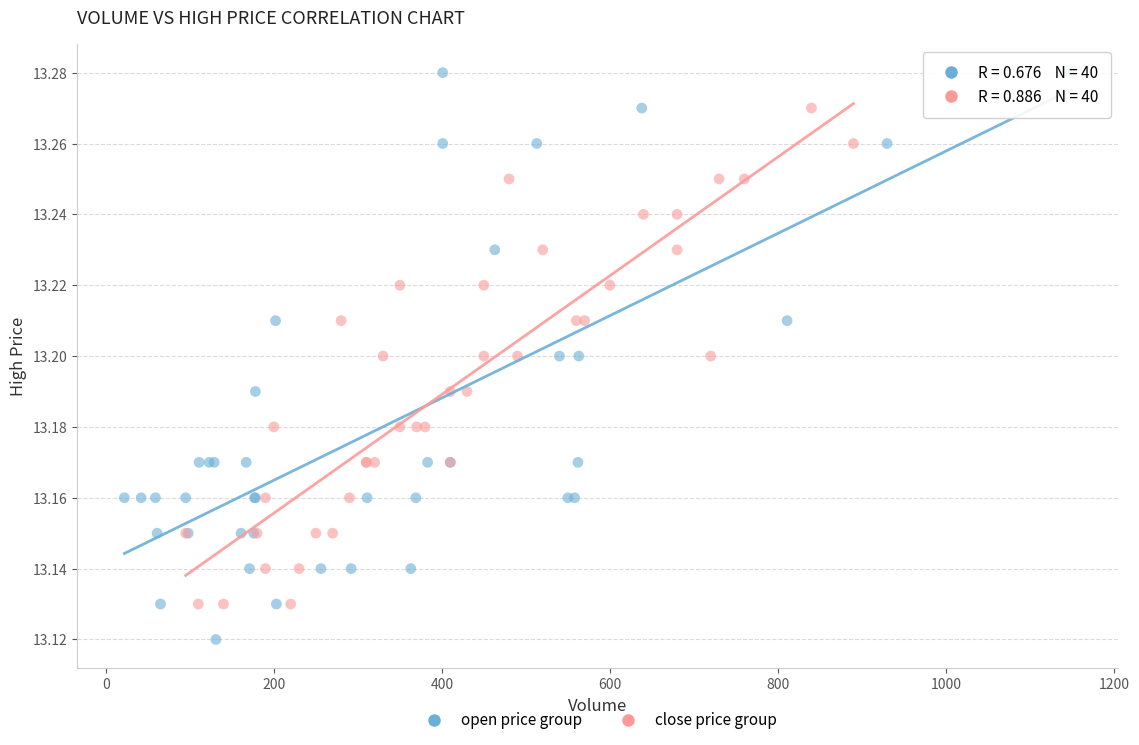

What are all the series names shown in the legend?

open price group, close price group